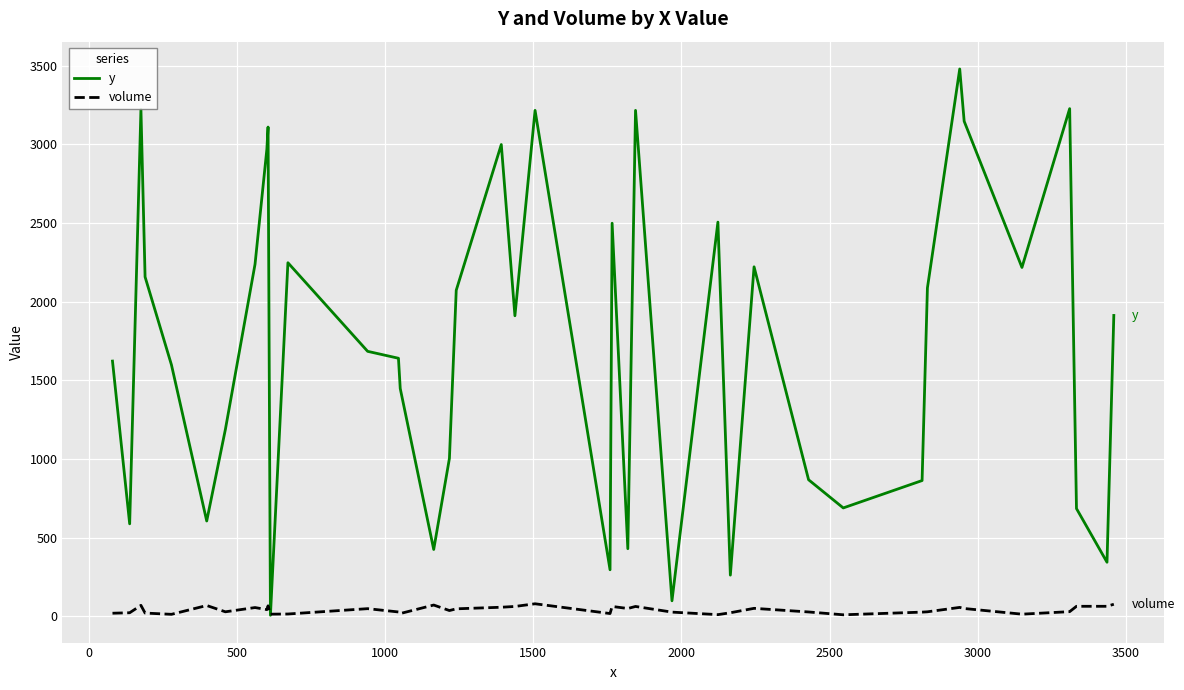

In y, how many points are lower than both neighbors (excluding endpoints)?

12